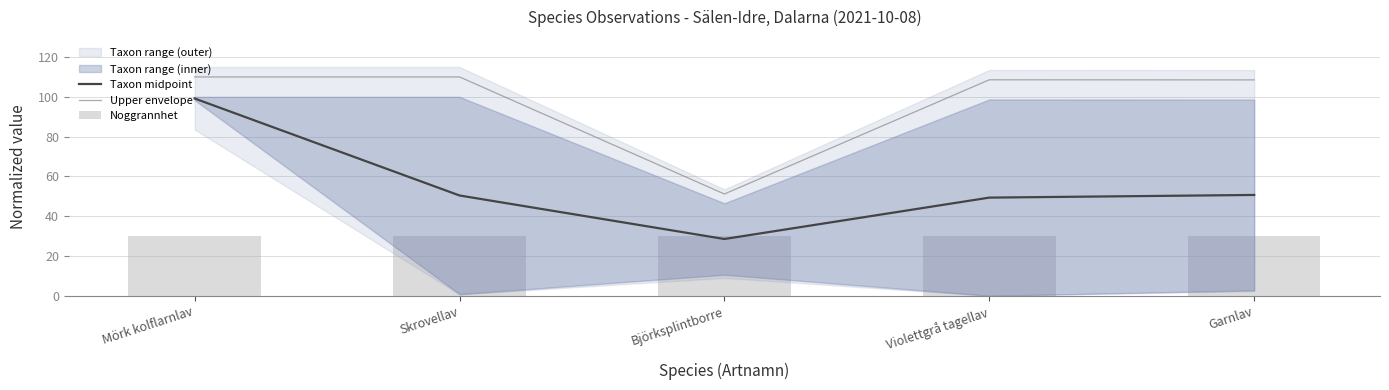

What is the highest value of the Upper envelope series?

110.0